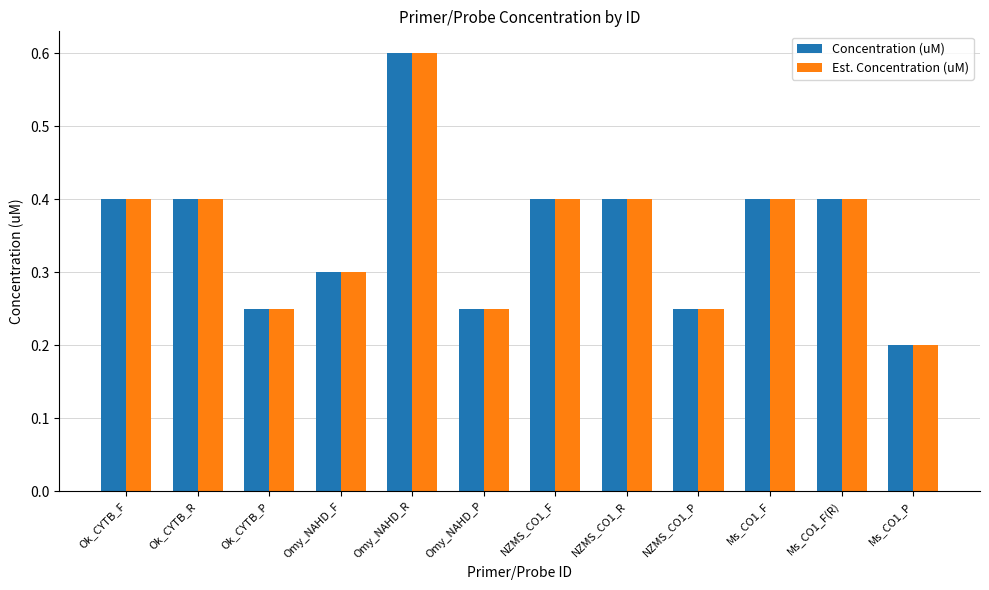

What is the maximum value shown in the chart?

0.6